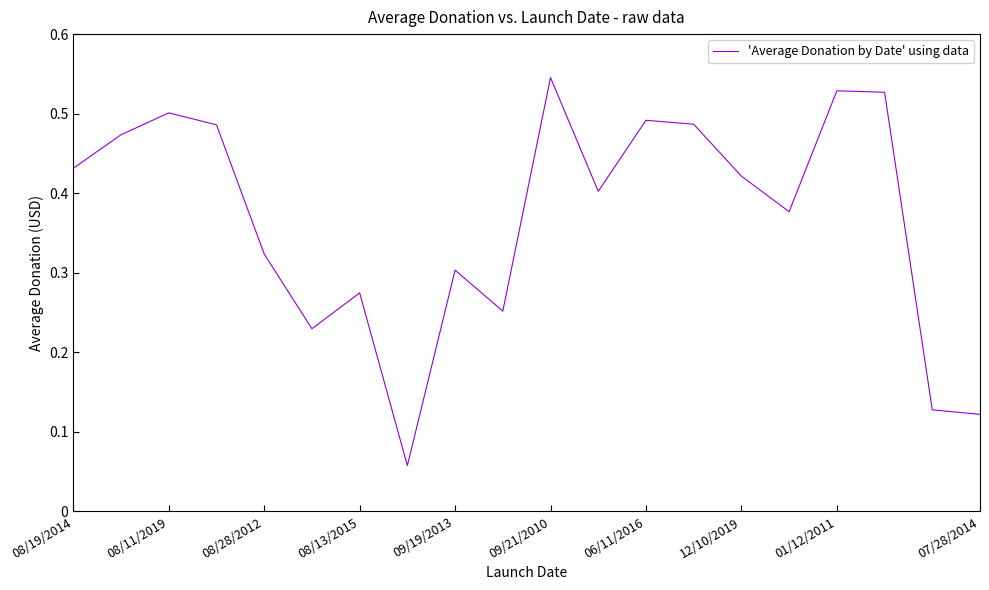

What is the sum of all values?

7.4